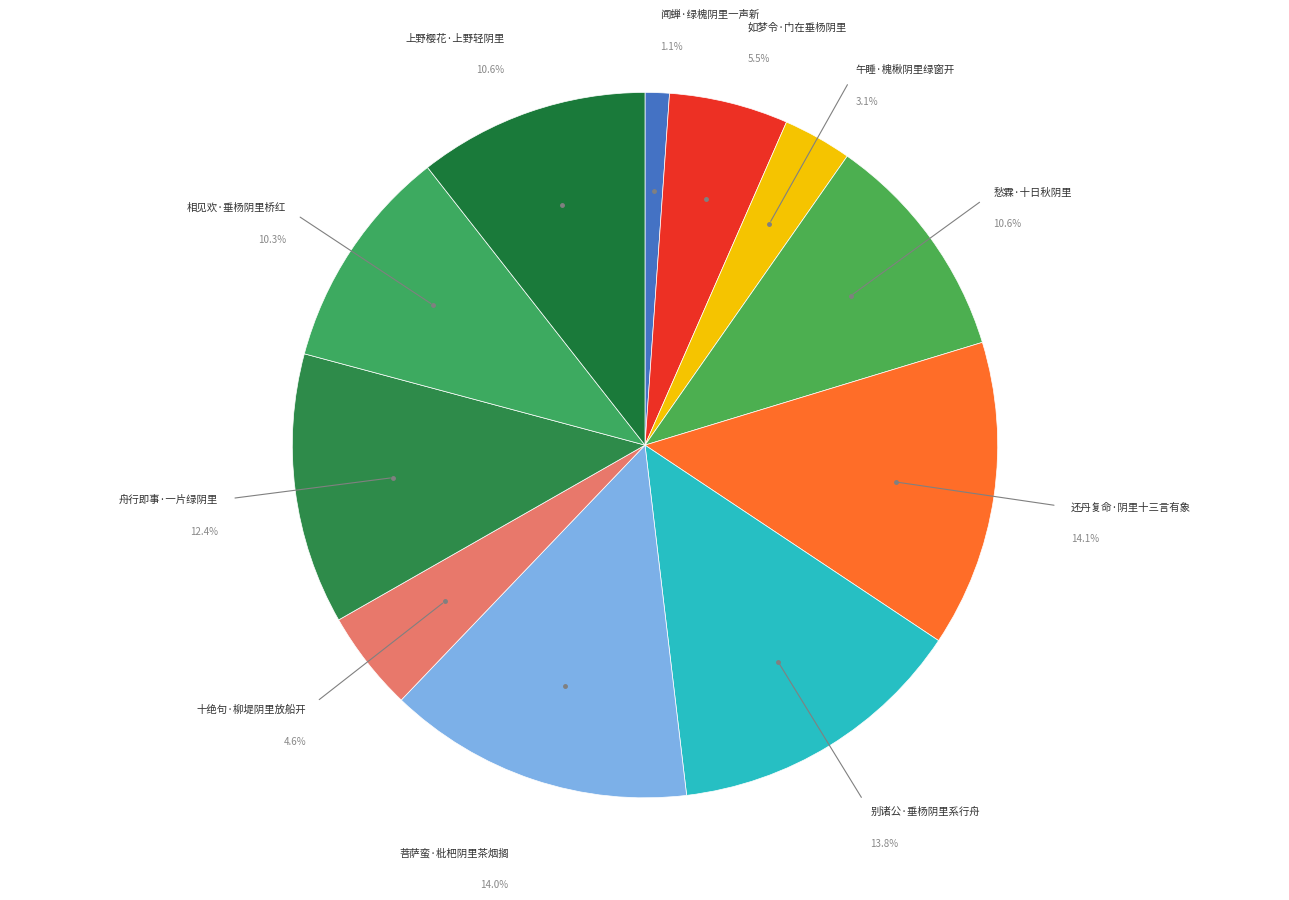

Which slice is the smallest?

闻蝉·绿槐阴里一声新